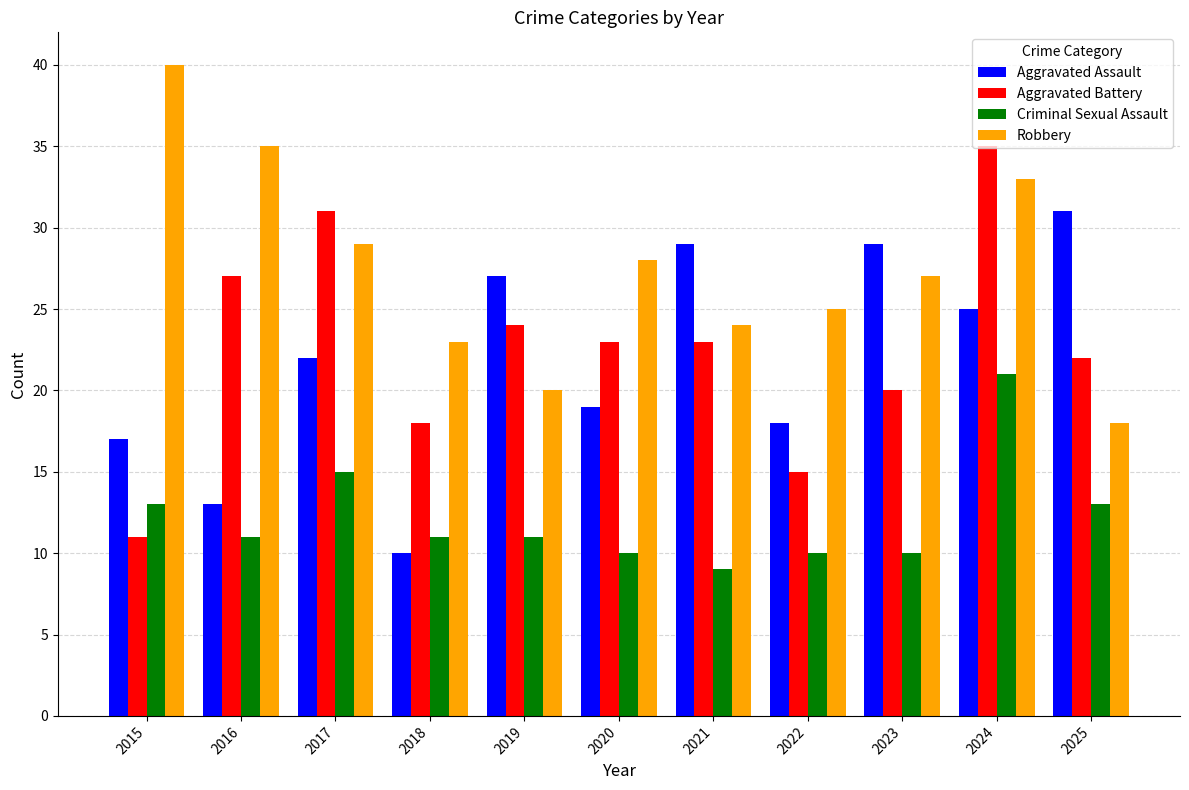

The Aggravated Assault series shows 17 at 2015. True or false?

True